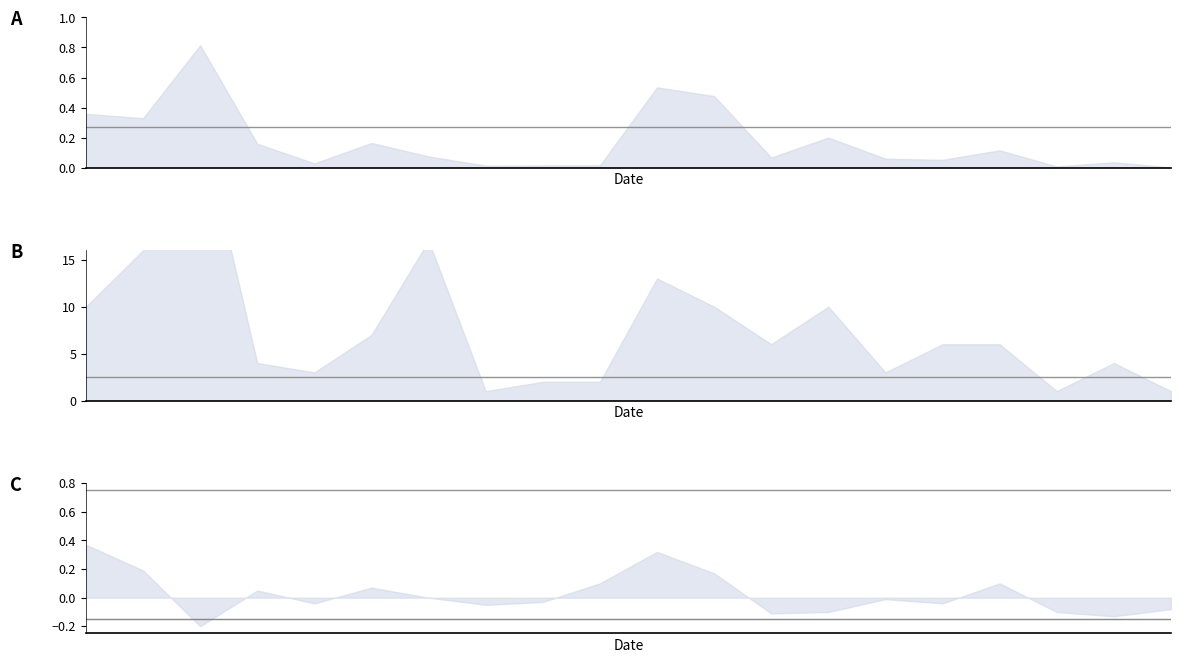

Between 7 and 5, which is larger?

7